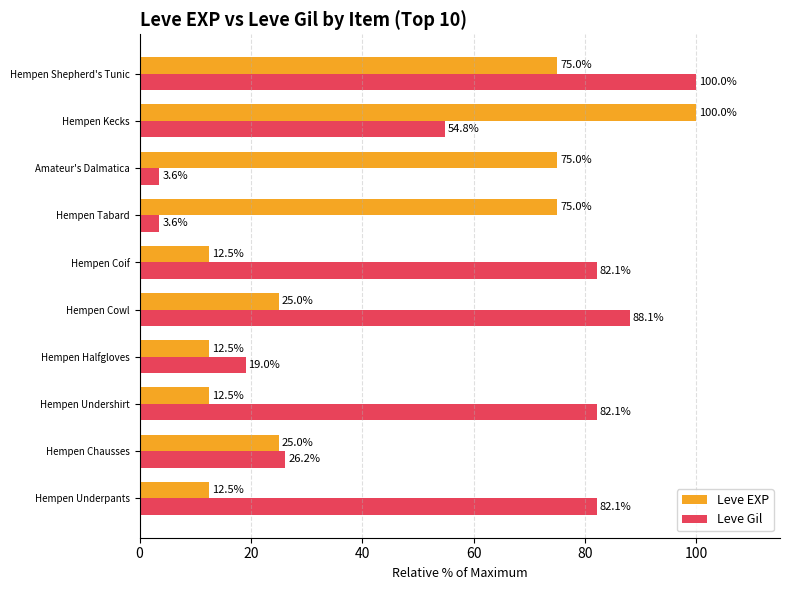

List the series in order of their overall mean, highest first.

Leve Gil, Leve EXP